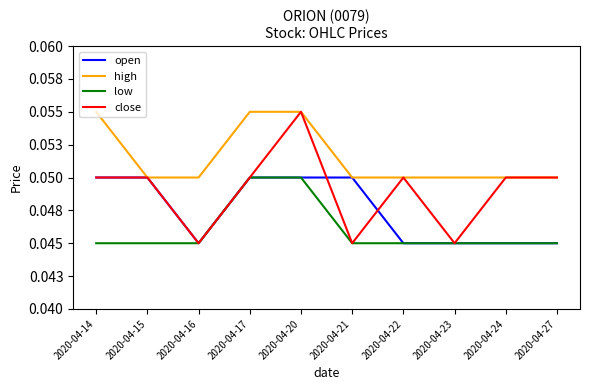

True or false: close and open intersect in this chart.

True